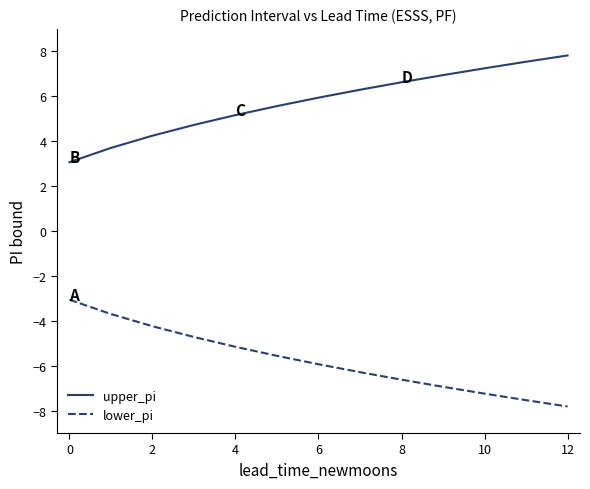

What is the smallest value displayed?

-7.8